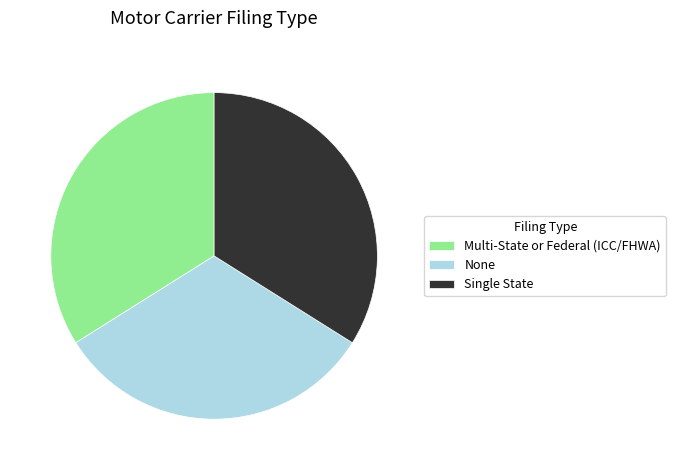

Is it true that None is 25% of the pie?

False